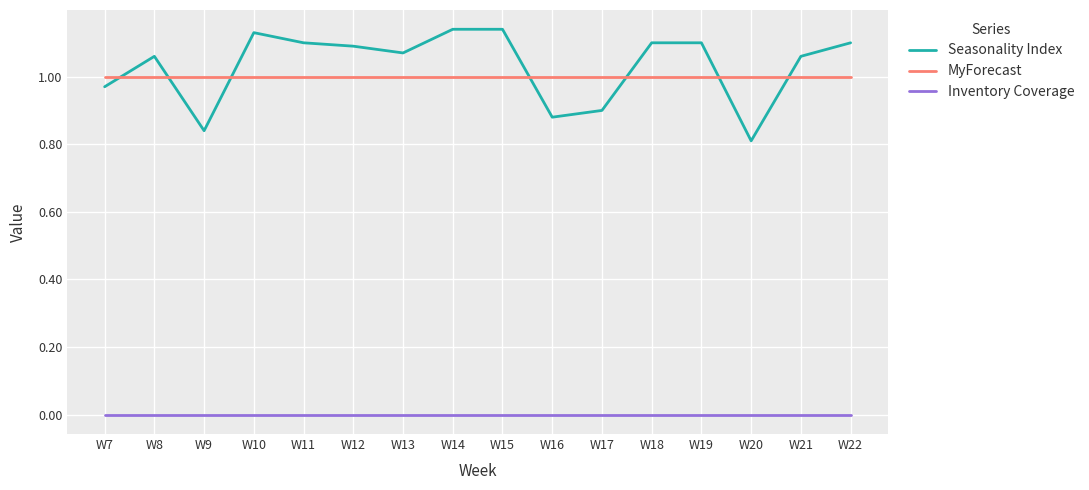

What is the total value across all series at W12?

2.1